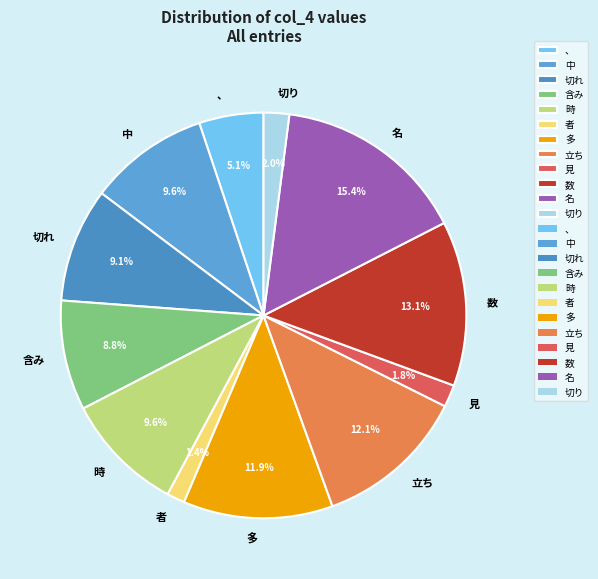

What is the ratio of the value at 切れ to the value at 数?

0.7